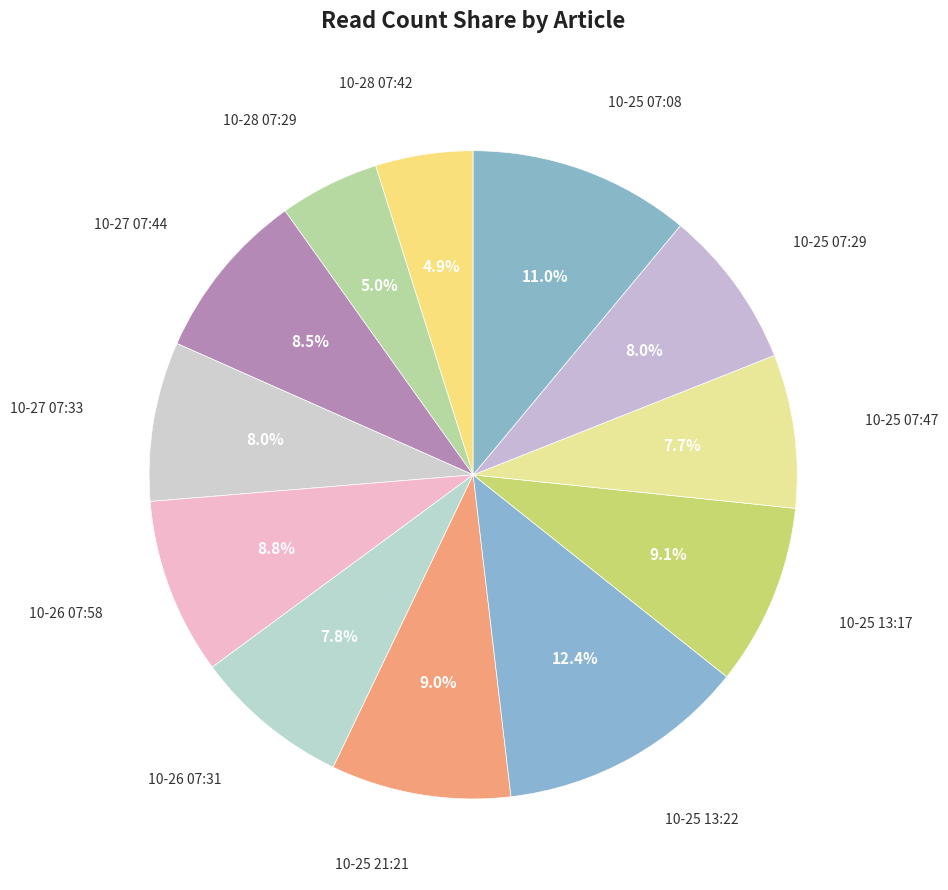

What is the largest slice in the pie chart?

10-25 13:22